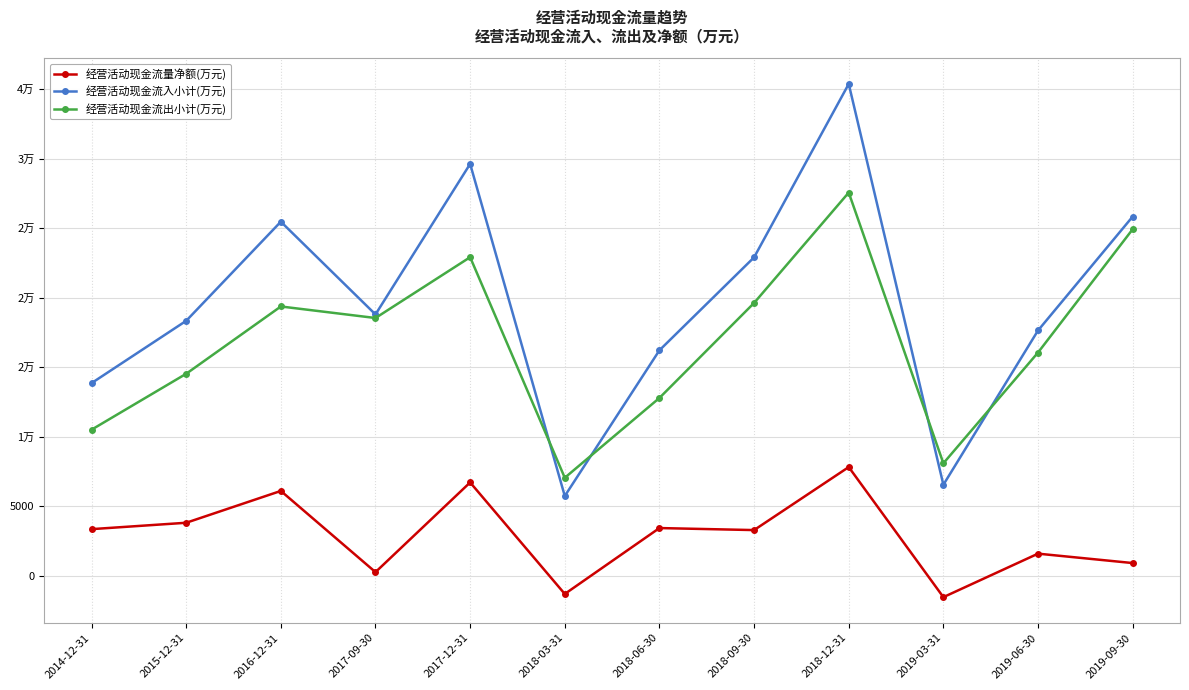

Which label corresponds to the smallest value in the chart?

2019-03-31